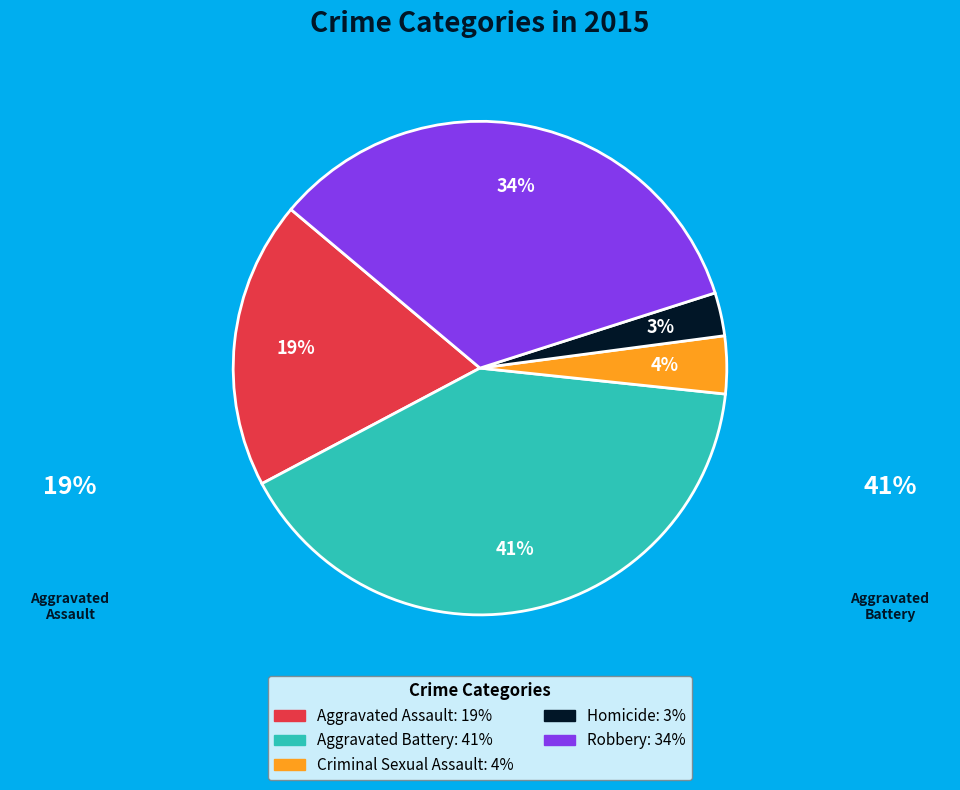

Rank the categories by value from highest to lowest.

Aggravated Battery, Robbery, Aggravated Assault, Criminal Sexual Assault, Homicide